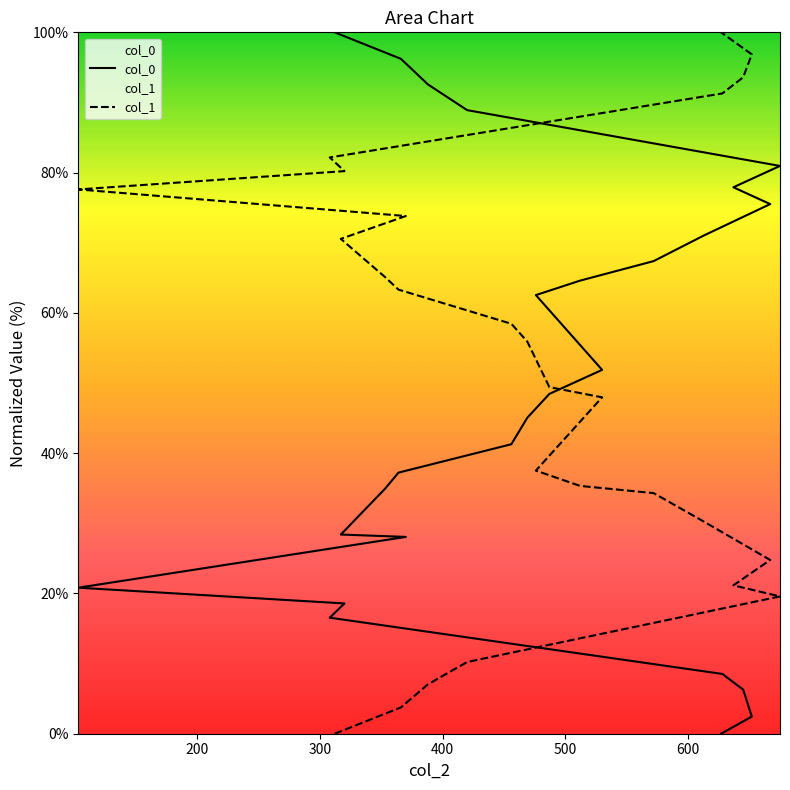

How many data points in col_1 are less than 55?

13